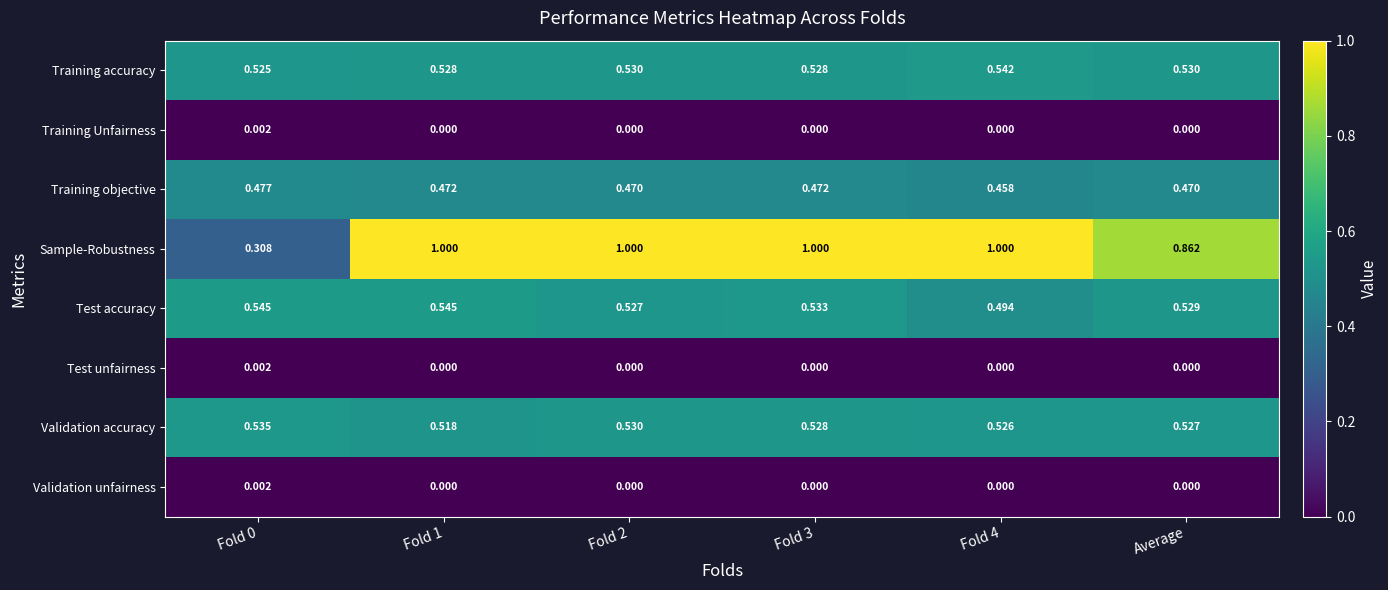

Between Fold 2 and Fold 4, which series saw the biggest shift?

Test accuracy